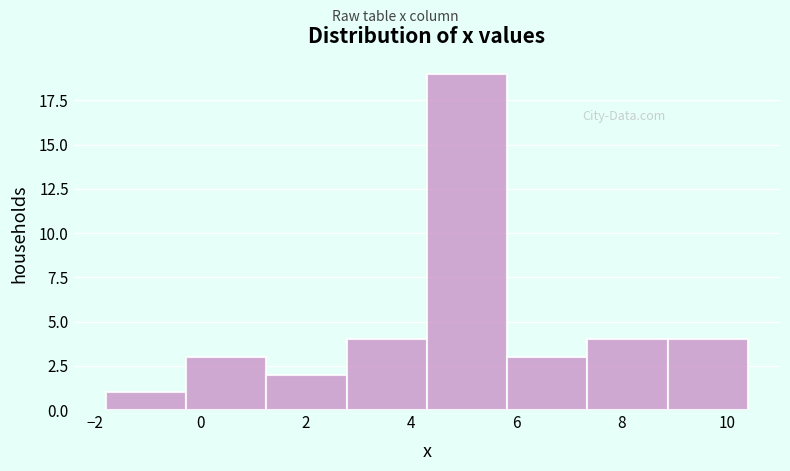

Reading left to right, list every bar in this chart as the range it spans on the x-axis followed by its height. Neither the bar edges nor the heights are printed on the chart, so give them approximately, as read against the axes.

-1.8 to -0.2: 1
-0.2 to 1.2: 3
1.2 to 2.8: 2
2.8 to 4.4: 4
4.4 to 5.8: 19
5.8 to 7.4: 3
7.4 to 8.8: 4
8.8 to 10.4: 4